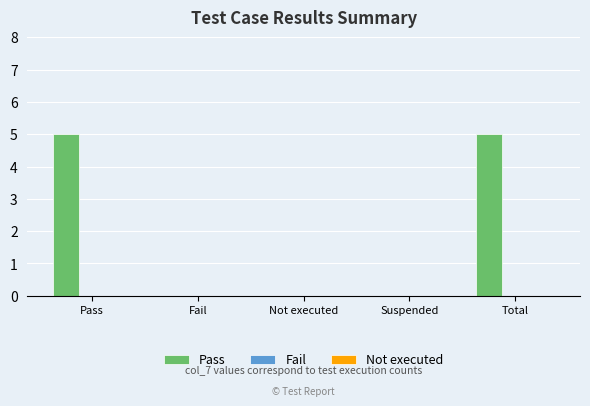

What is the greatest value displayed?

5